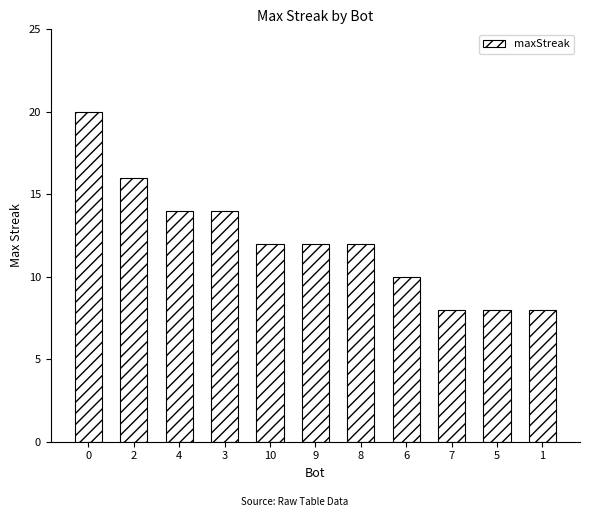

How many bars are there in total?

11